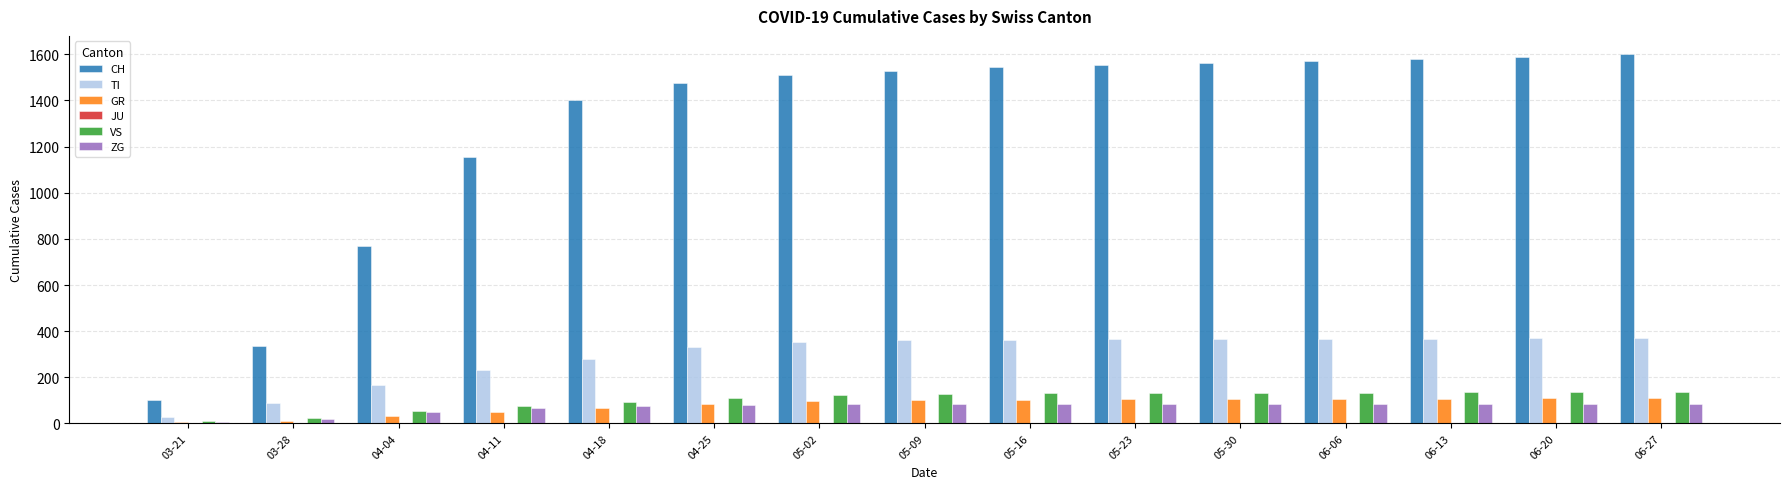

What is the greatest value displayed?

1600